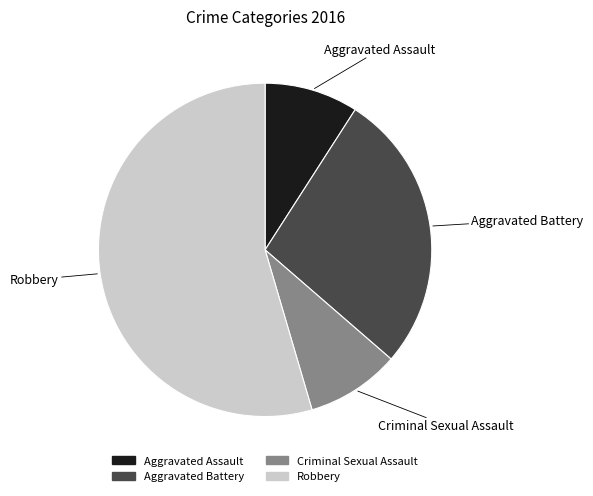

Is Robbery the majority of the pie?

Yes